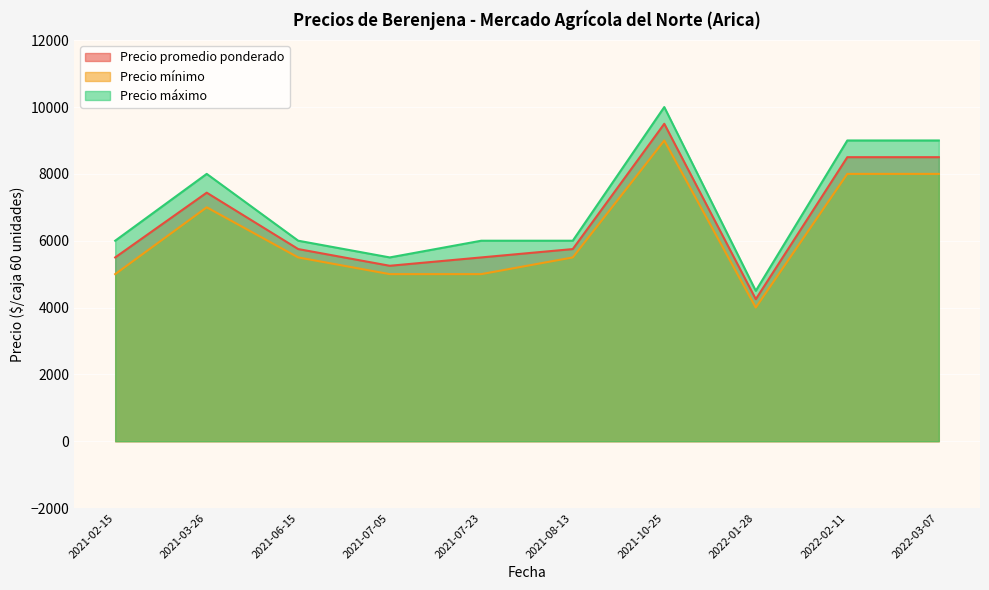

True or false: Precio mínimo has more than 2 points higher than both neighbors.

False